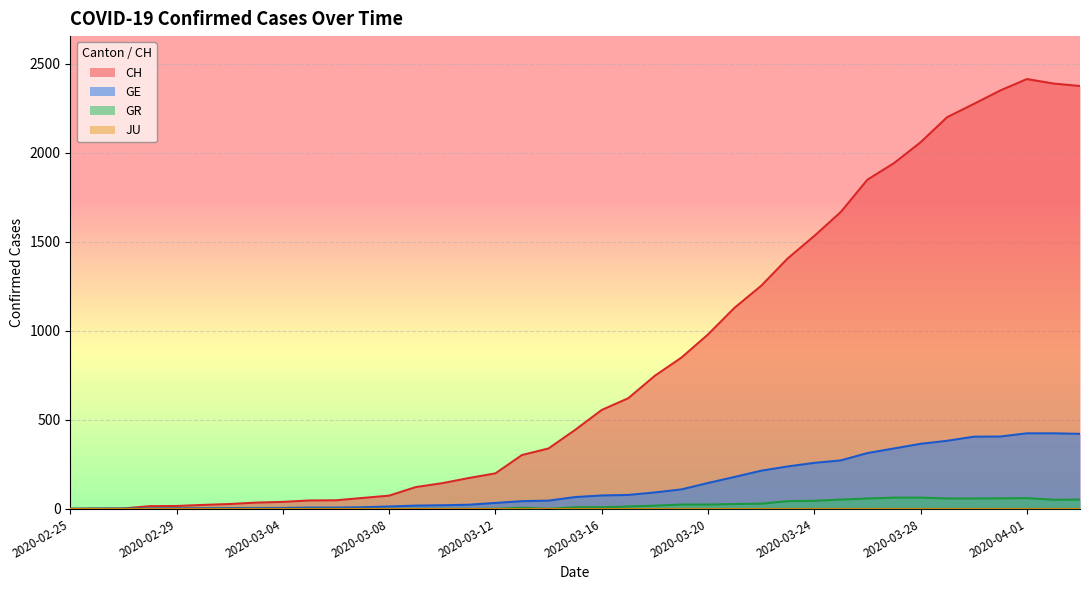

True or false: GR has more than 1 interior local peaks.

True